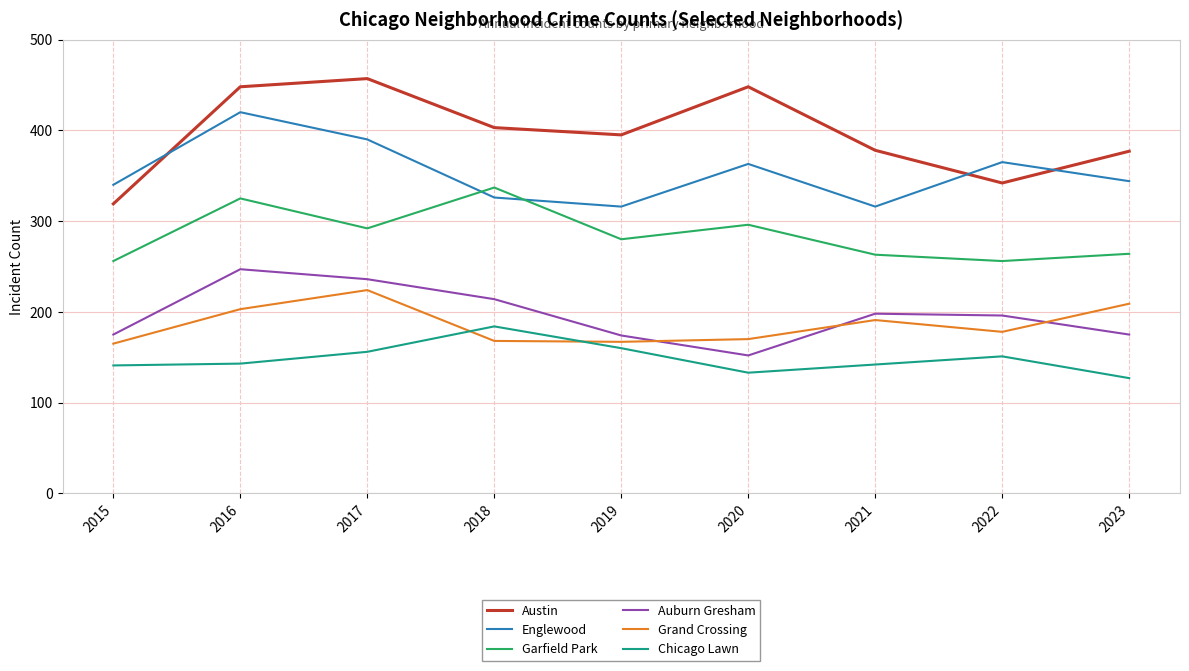

True or false: Auburn Gresham and Chicago Lawn cross at least once.

False